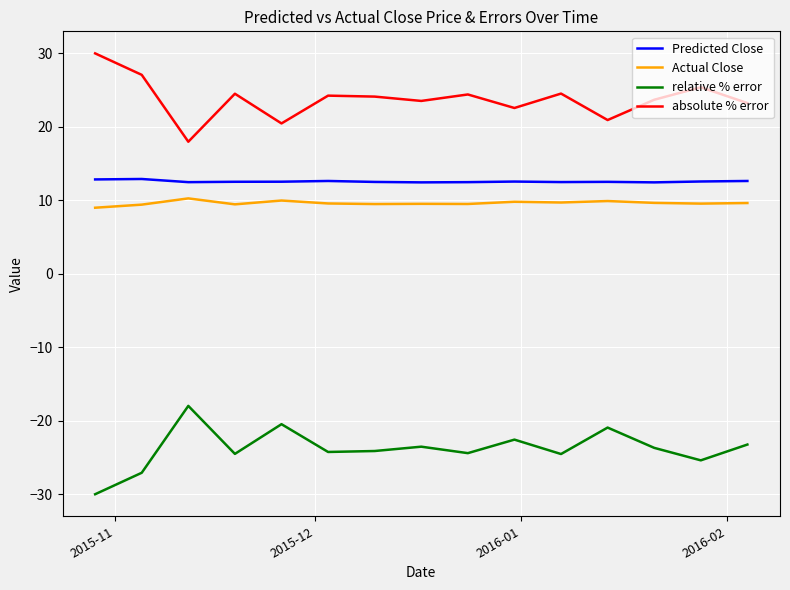

List the series in order of their peak value, lowest first.

relative % error, Actual Close, Predicted Close, absolute % error